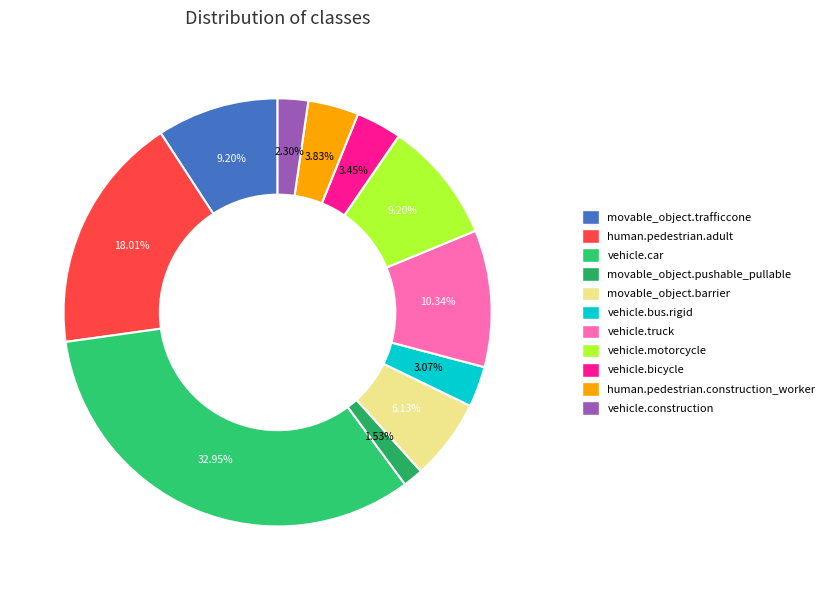

Does any single category account for the majority?

No